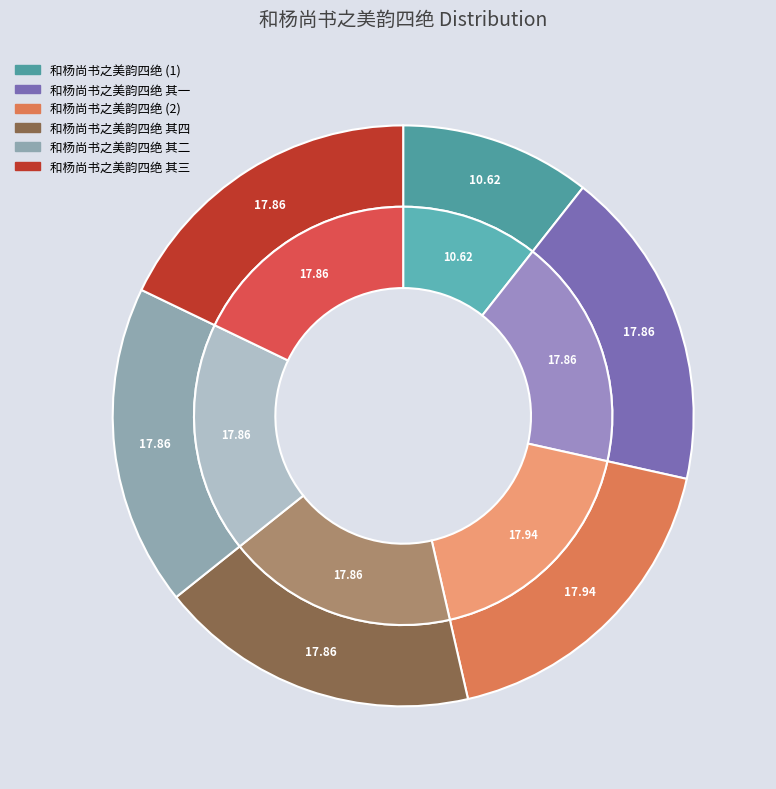

Does 和杨尚书之美韵四绝 其一 represent more than half of the total?

No